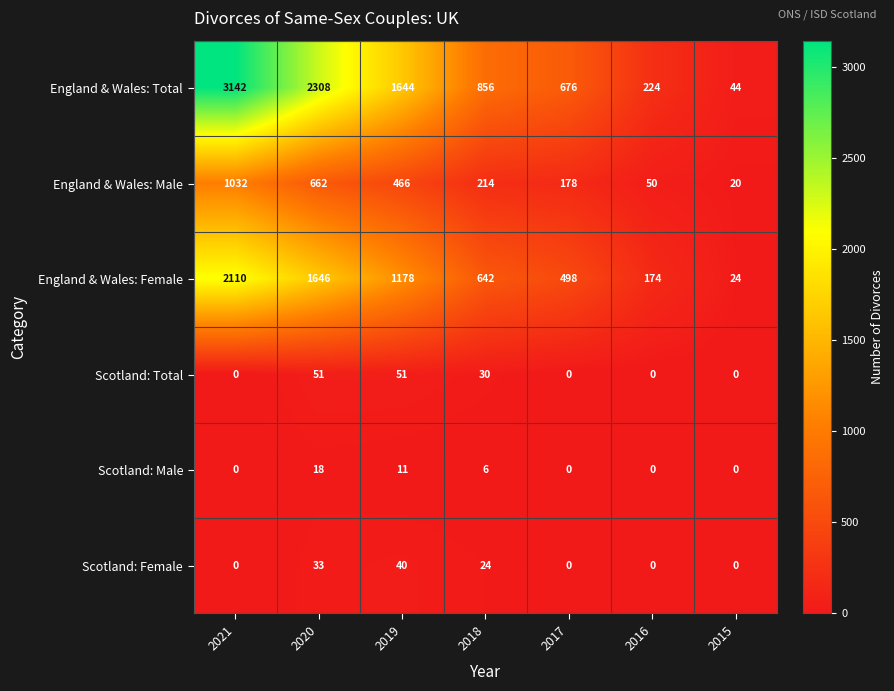

How many series are shown in this chart?

6